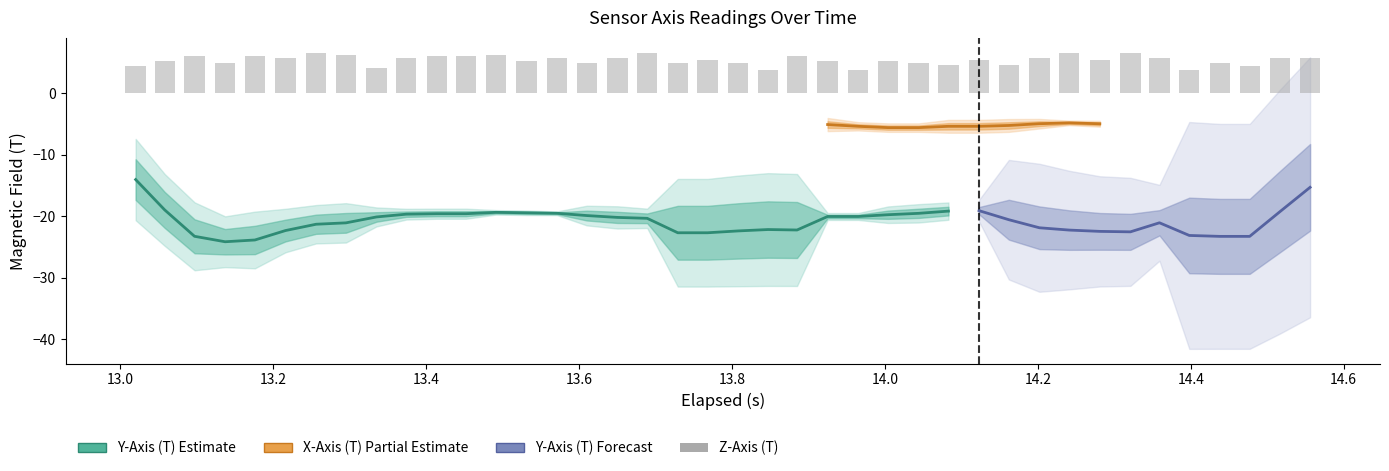

Between 18 and 19, which is larger?

18